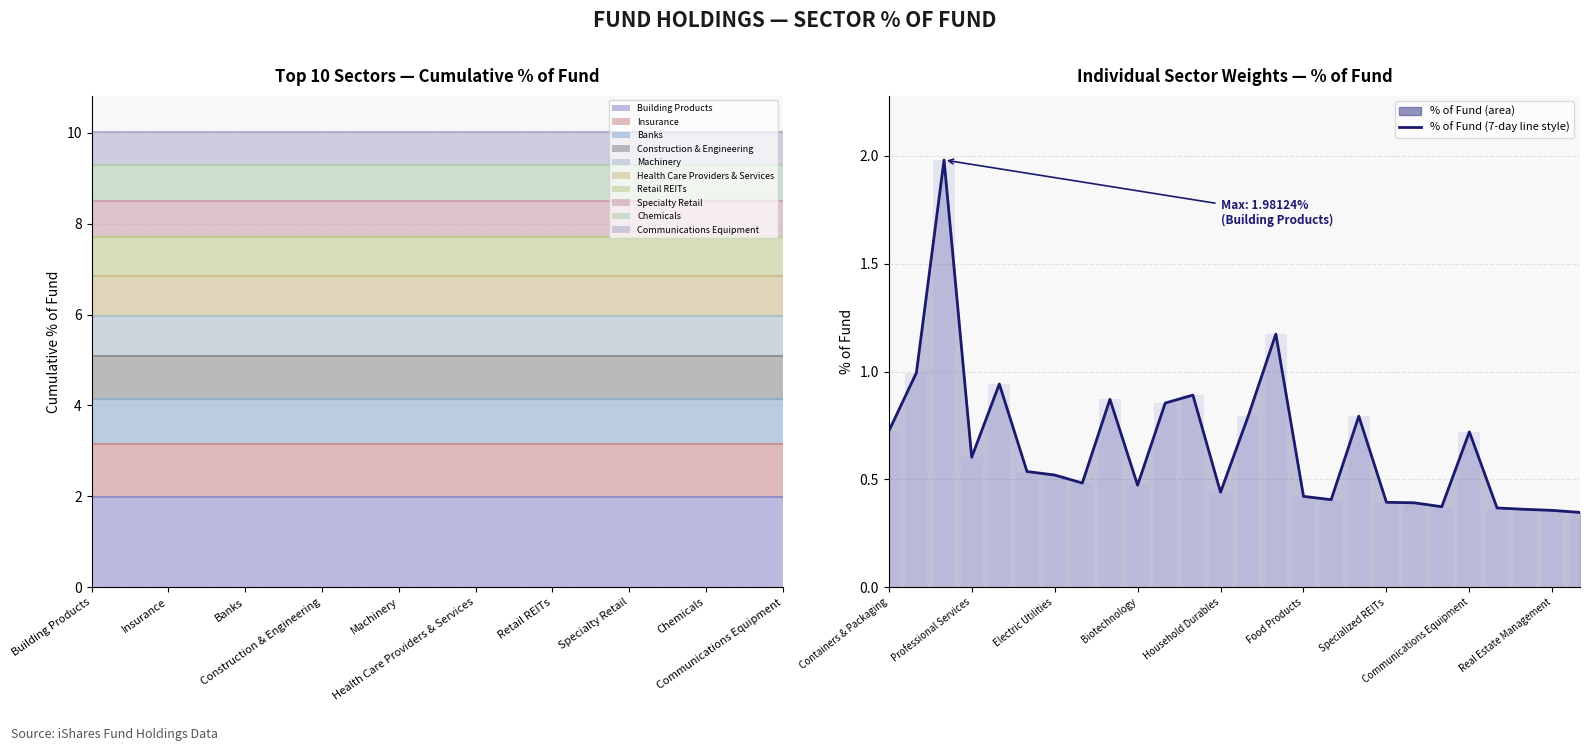

What is the greatest value displayed?

2.0